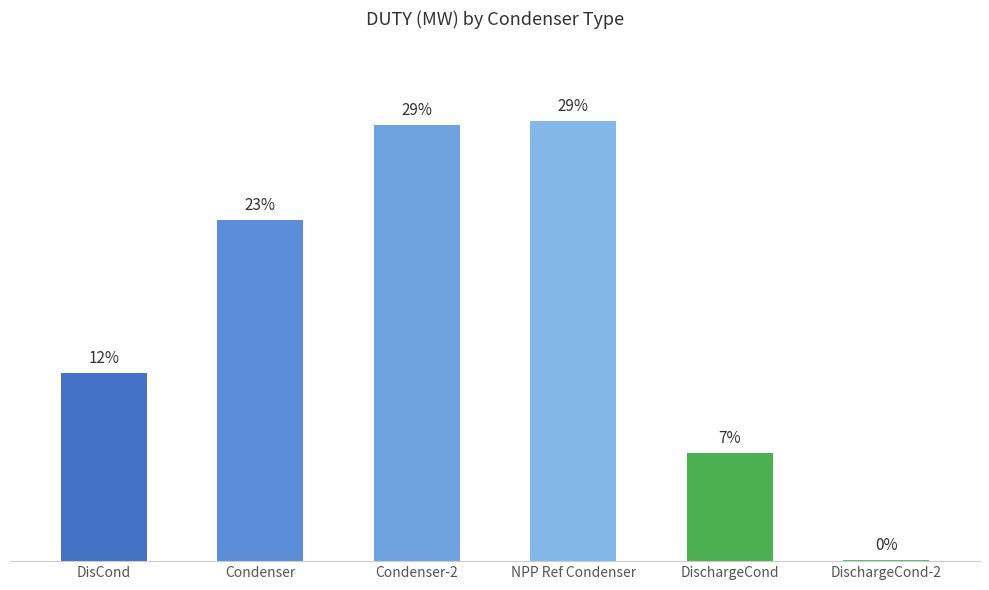

Is it true that DisCond equals 62.4 at DUTY?

False